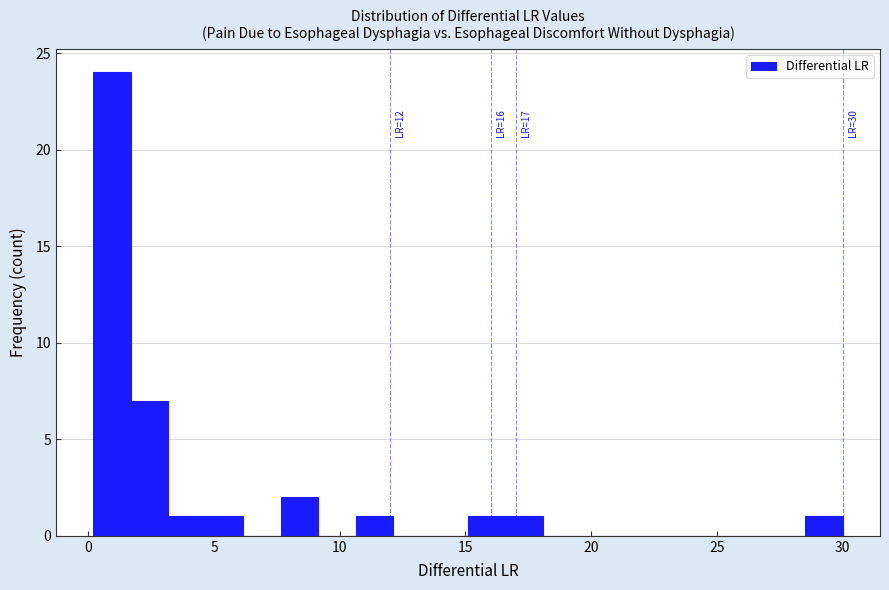

Around what value on the x-axis is the tallest bar? Give the approximate position of its centre, as read against the axis.

1.0